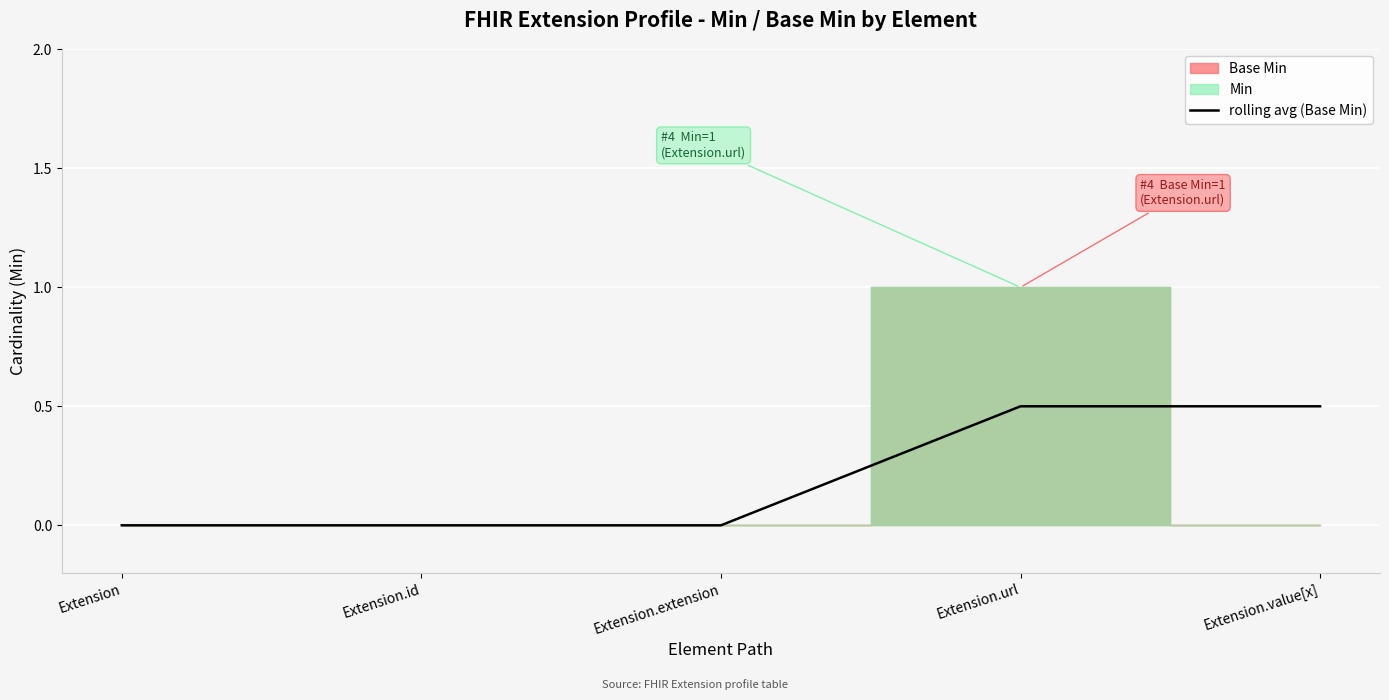

At which category does the chart reach its peak across all series?

Extension.url